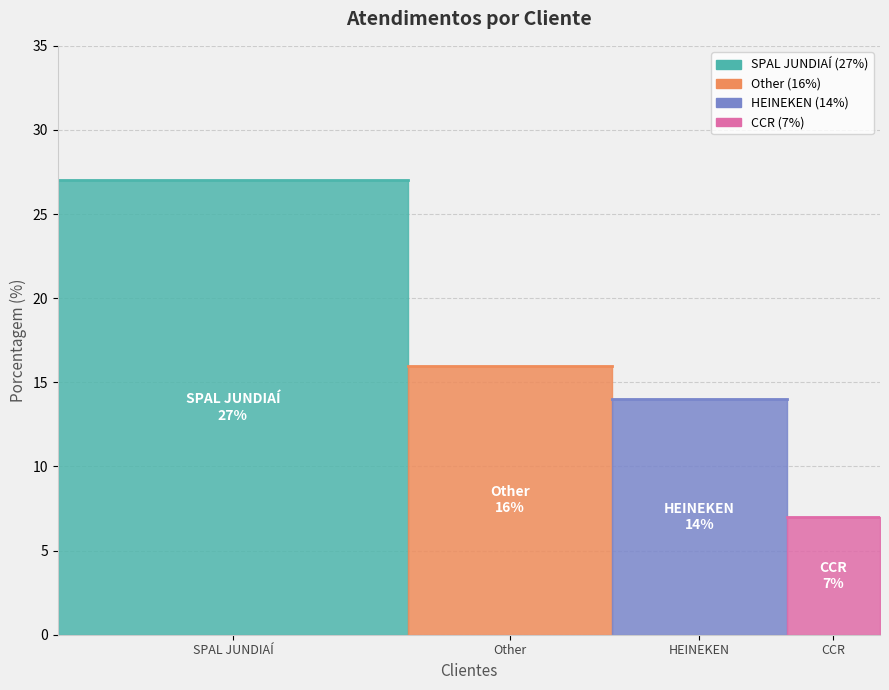

What is the ratio of the value at SPAL JUNDIAÍ to the value at CCR?

3.9